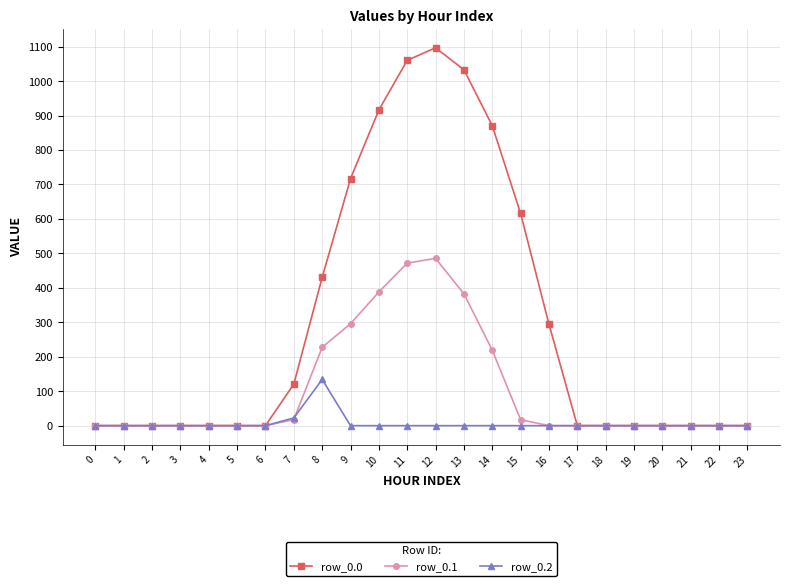

Is this an area chart (filled region under the line)?

No